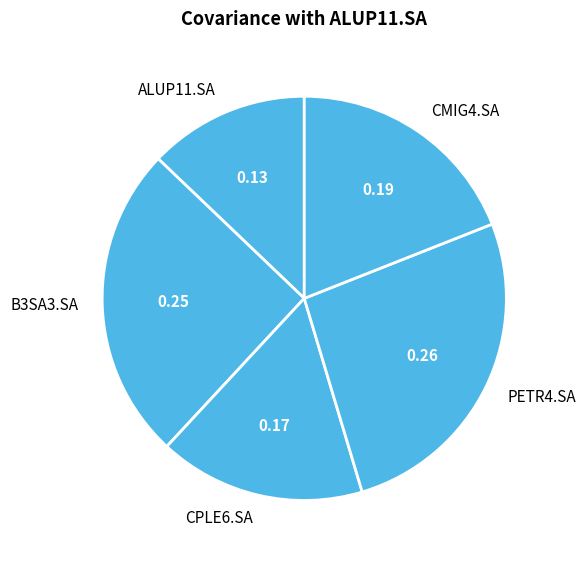

The PETR4.SA slice represents 26% of the pie. True or false?

True